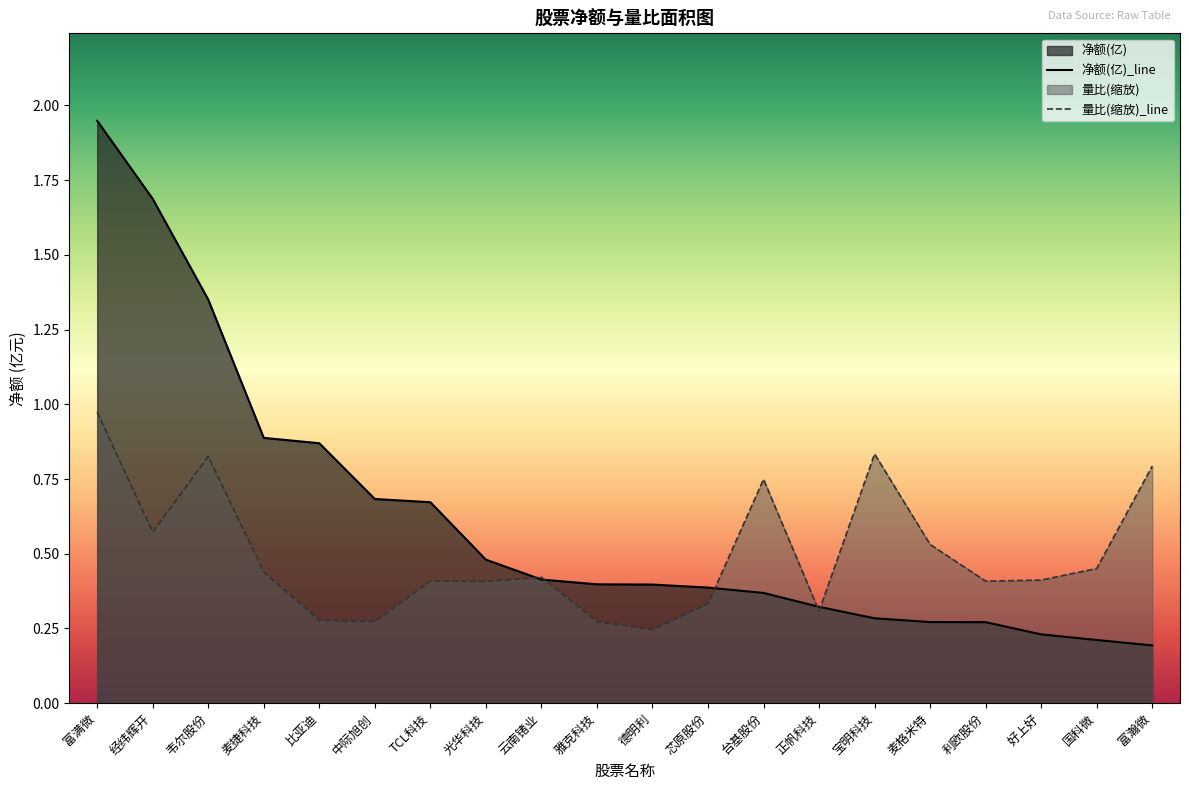

How many times do 净额 and 量比 cross each other?

5